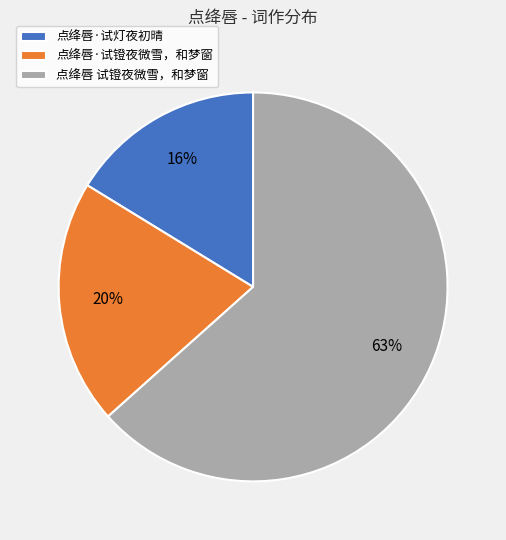

To the nearest percent, what portion does 点绛唇·试镫夜微雪，和梦窗 represent?

20%